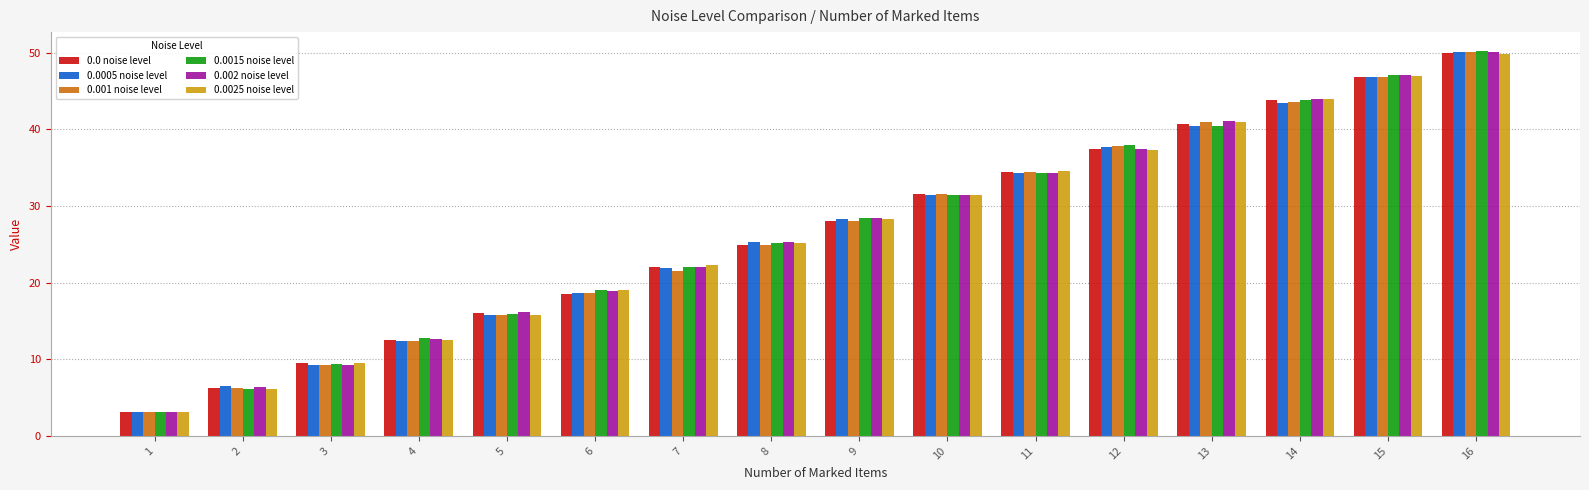

Which category has the highest value in the 0.002 noise level series?

16